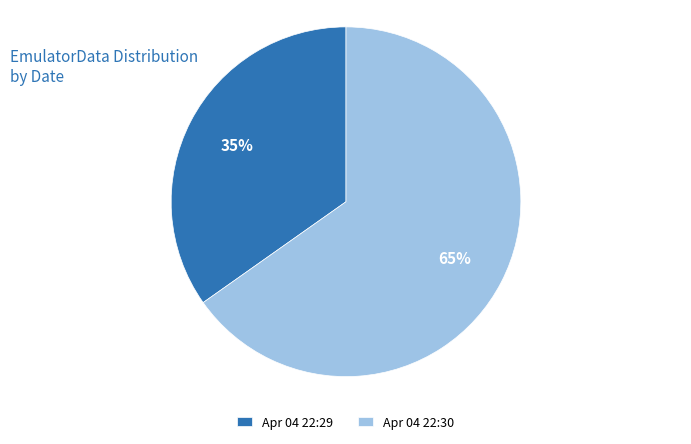

Is it true that Apr 04 22:29 is 48% of the pie?

False